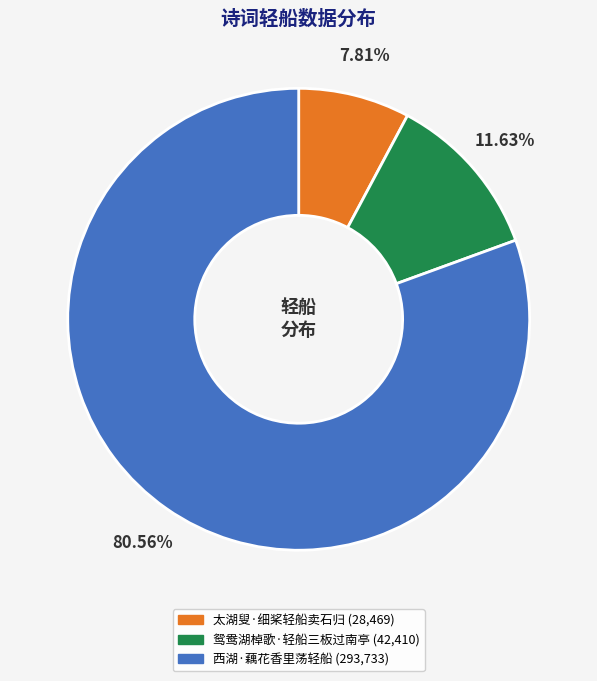

What is the largest slice in the pie chart?

西湖·藕花香里荡轻船